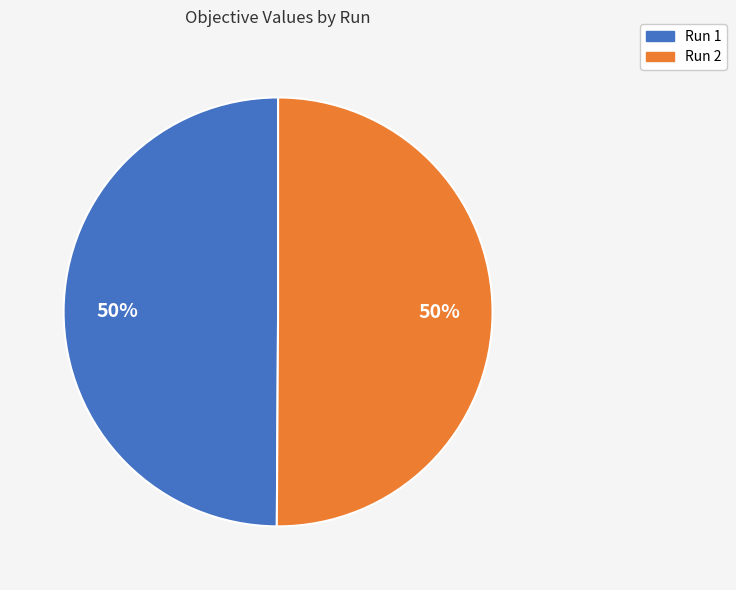

Is the sum of Run 2 and Run 1 greater than half?

Yes